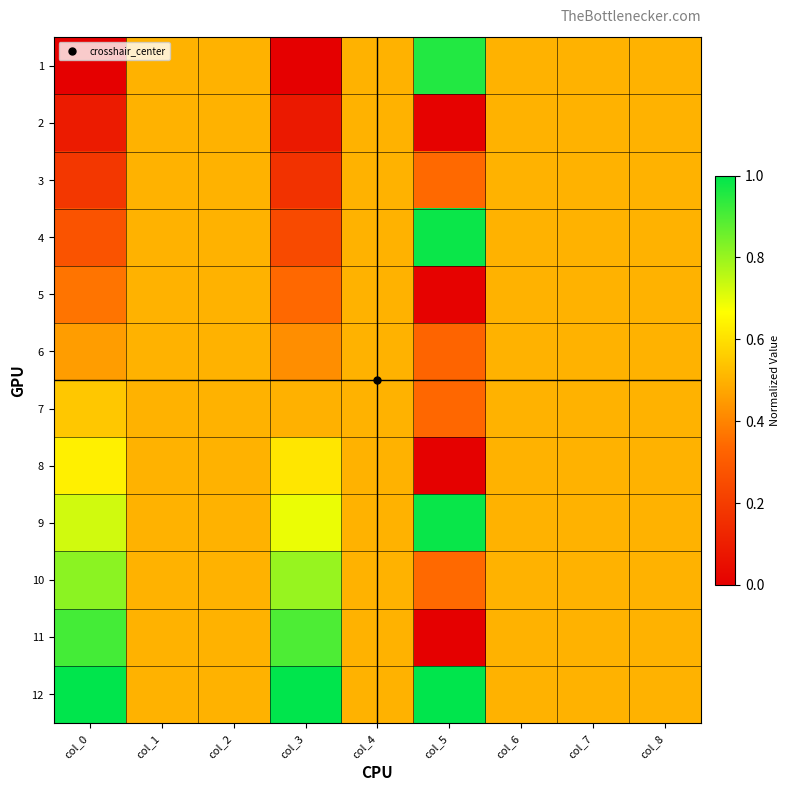

Between col_4 and col_7, which is larger?

col_4